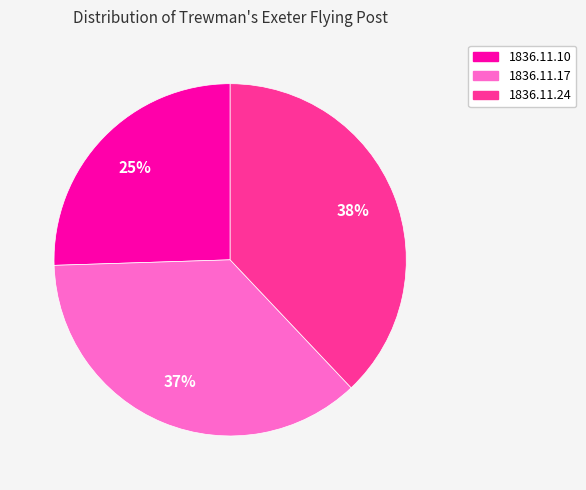

How many slices are in this pie chart?

3